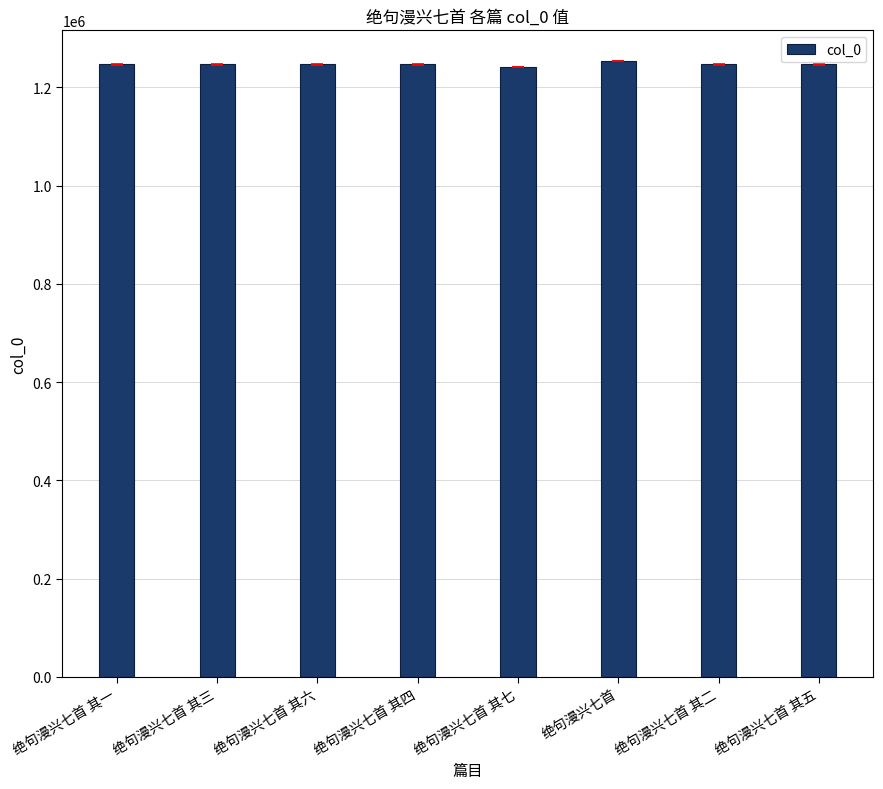

What is the approximate value at 绝句漫兴七首 其五?

1246455